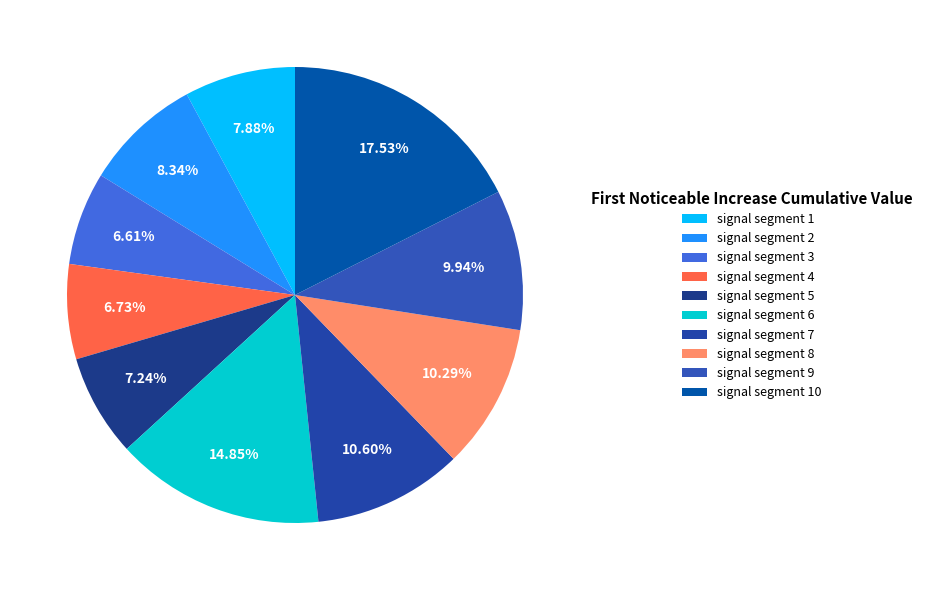

What percentage is the signal segment 8 slice, to the nearest percent?

10%